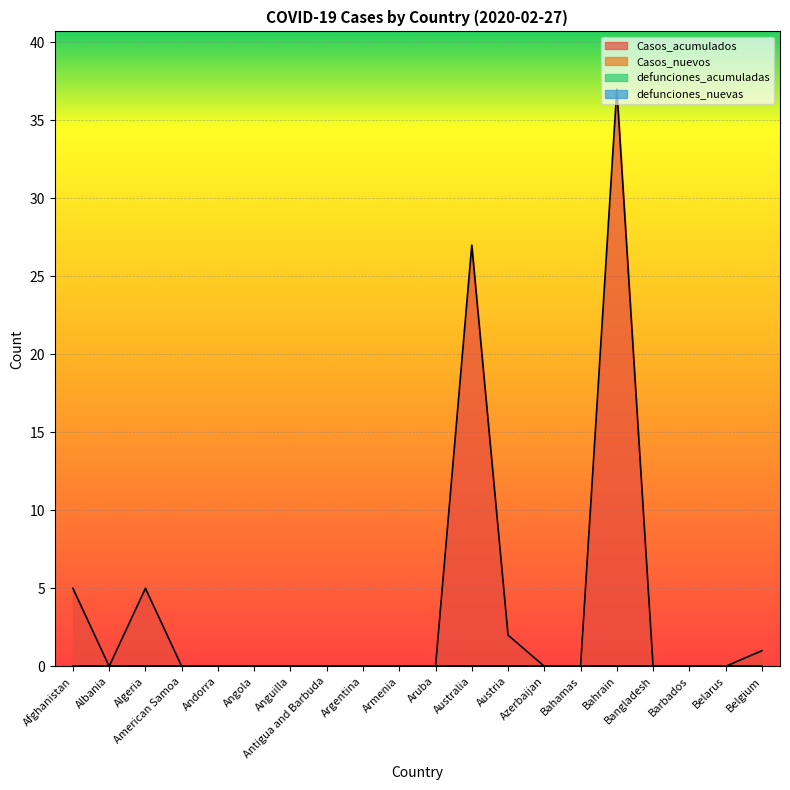

Rank the categories by Casos_acumulados value from highest to lowest.

Bahrain, Australia, Afghanistan, Algeria, Austria, Belgium, Albania, American Samoa, Andorra, Angola, Anguilla, Antigua and Barbuda, Argentina, Armenia, Aruba, Azerbaijan, Bahamas, Bangladesh, Barbados, Belarus